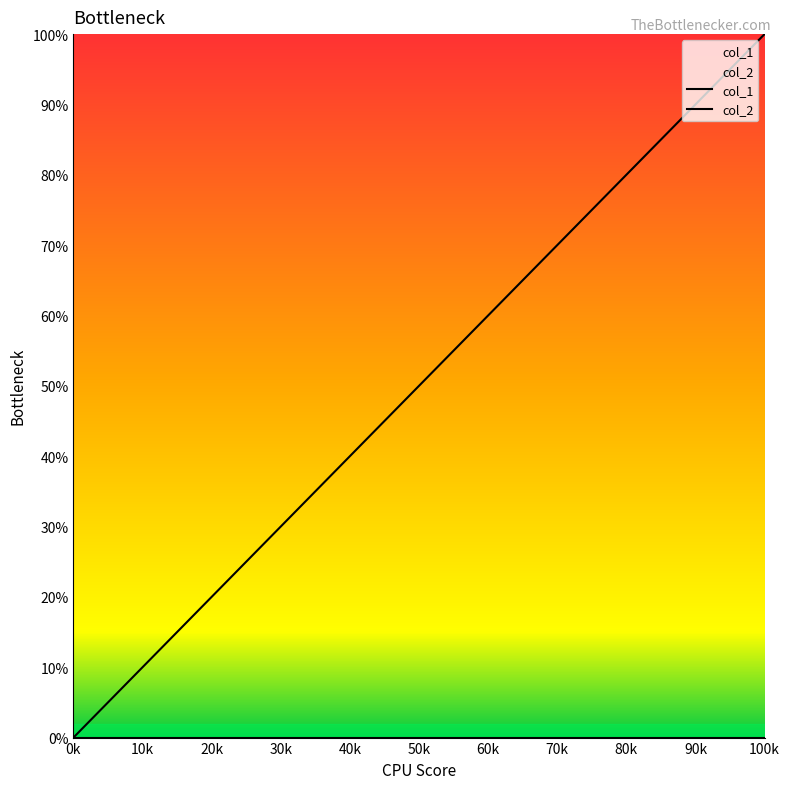

Which label corresponds to the largest value in the chart?

100k